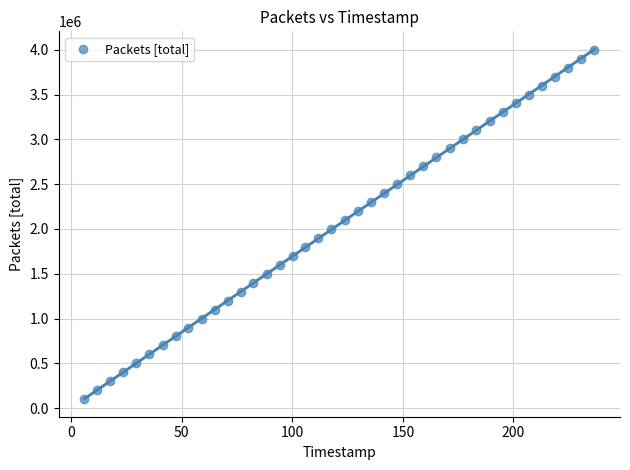

What is the range of Y values (max minus min)?

3900000